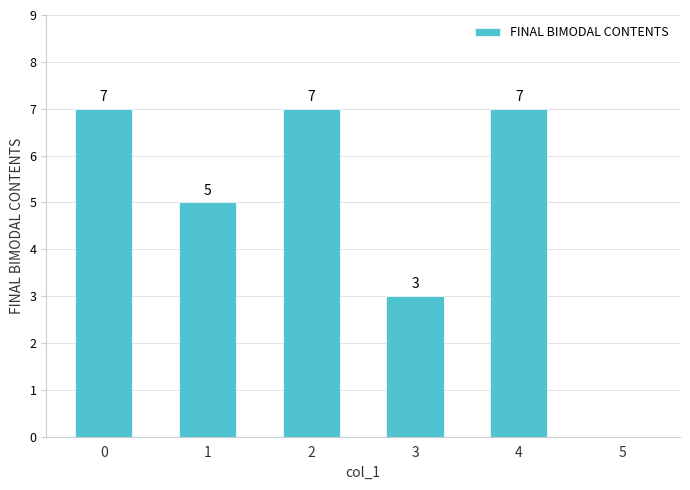

Reading left to right, transcribe all the data shown in this chart.

0=7	1=5	2=7	3=3	4=7	5=0